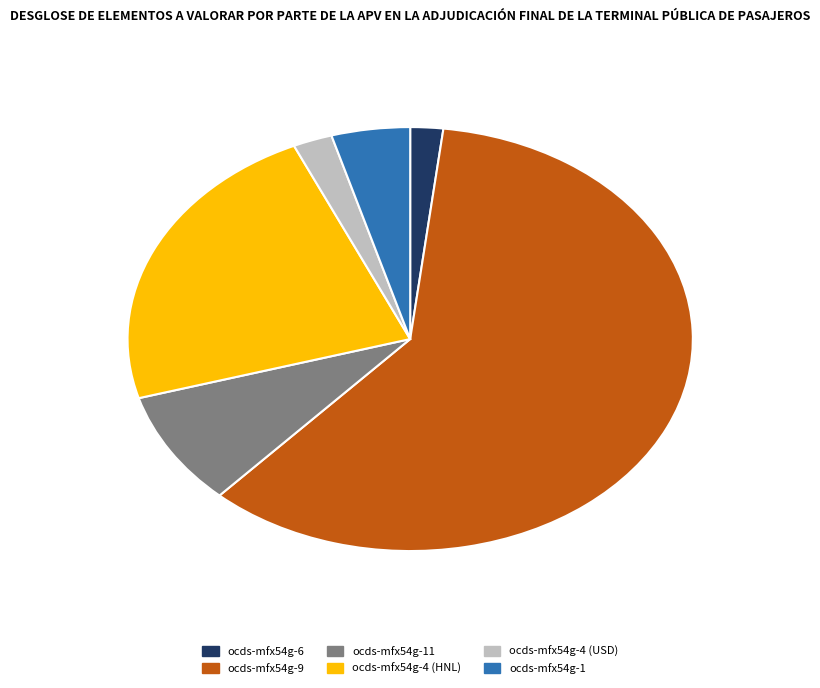

Is there a majority slice in this chart?

Yes